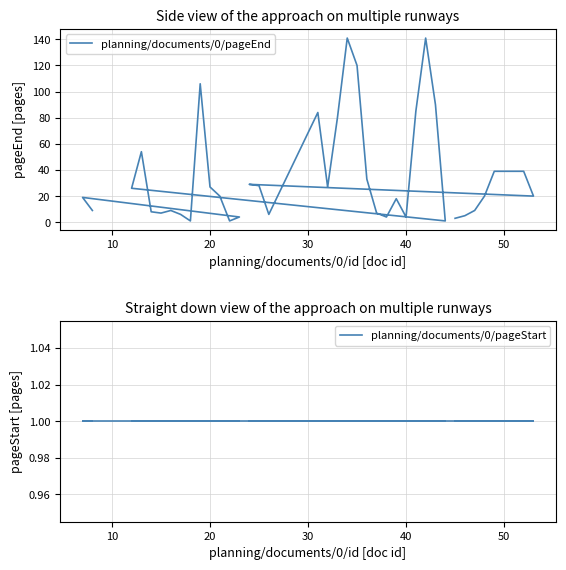

True or false: planning/documents/0/pageStart and planning/documents/0/pageEnd cross at least once.

False